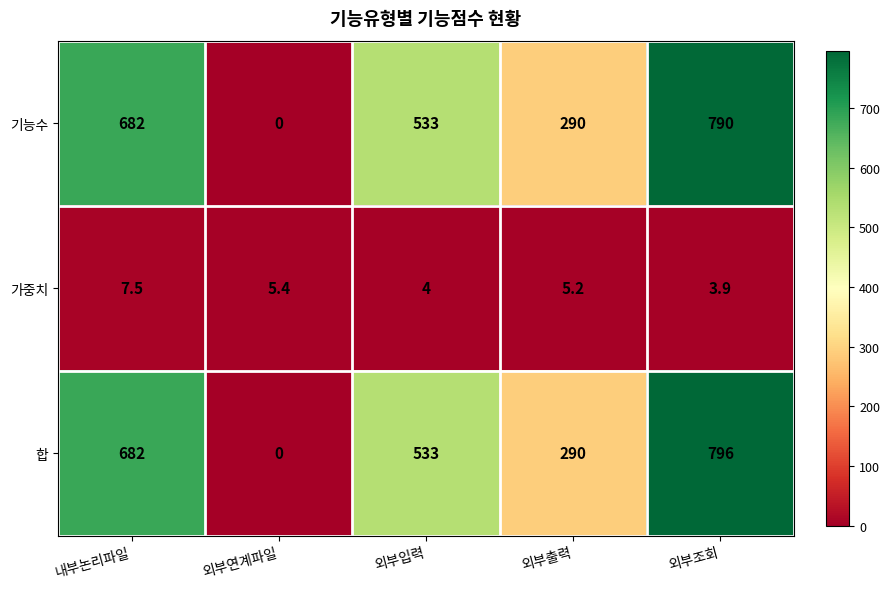

Reading right to left, extract all data points from this chart.

기능수: 790.0	290.0	533.0	0.0	682.0
가중치: 3.9	5.2	4.0	5.4	7.5
합: 796.0	290.0	533.0	0.0	682.0